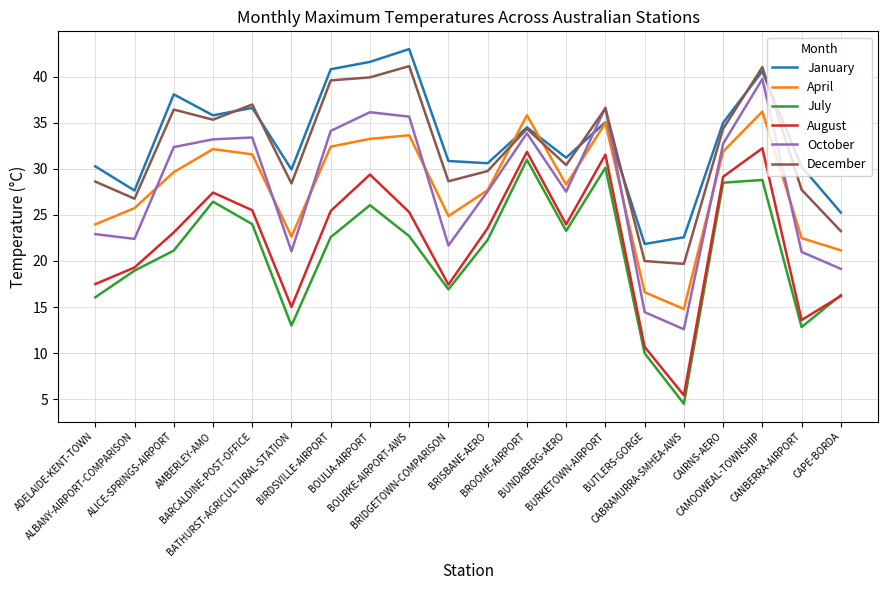

How many series are shown in this chart?

6